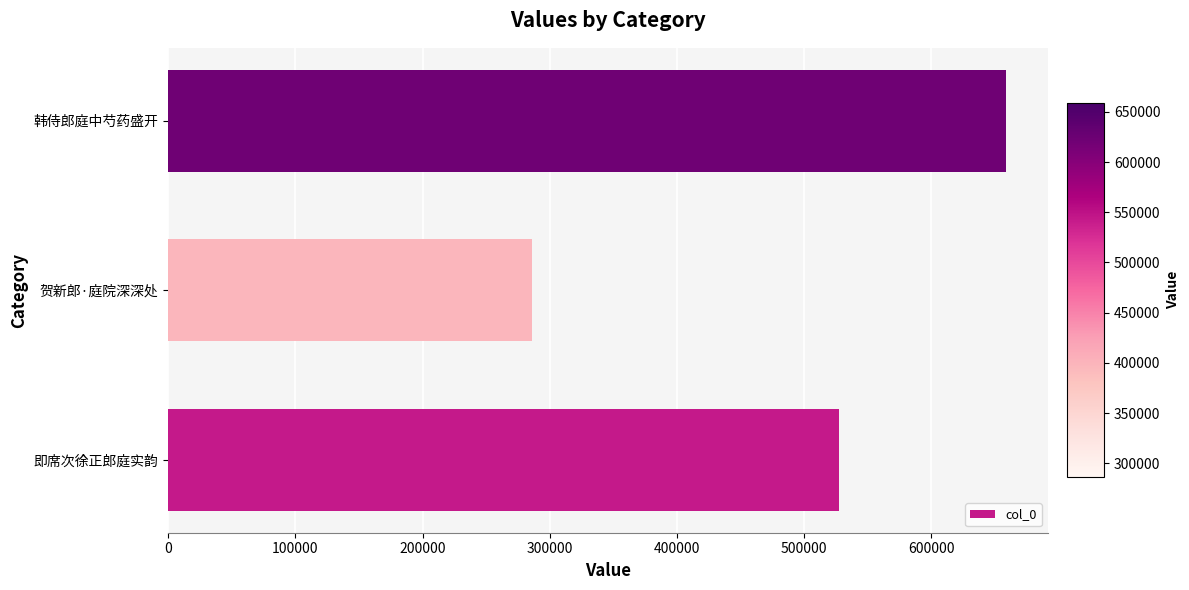

List the labels in order of value, largest first.

韩侍郎庭中芍药盛开, 即席次徐正郎庭实韵, 贺新郎·庭院深深处